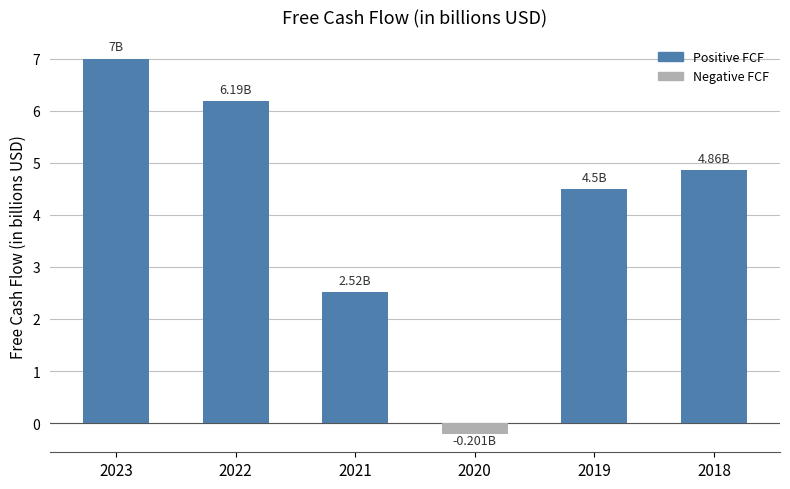

List the labels in order of value, largest first.

2023, 2022, 2018, 2019, 2021, 2020